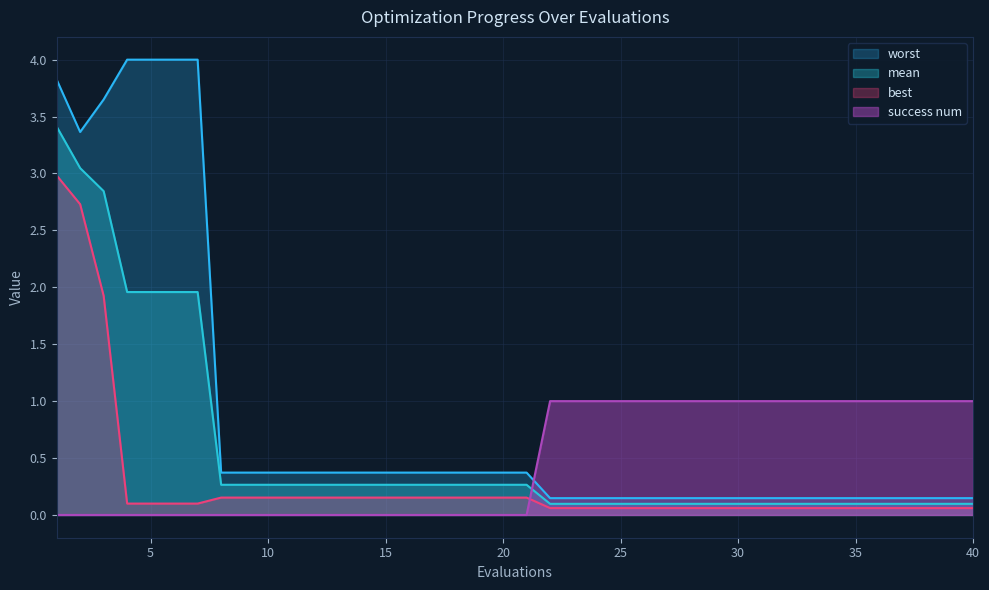

Which series has the widest spread of values?

worst